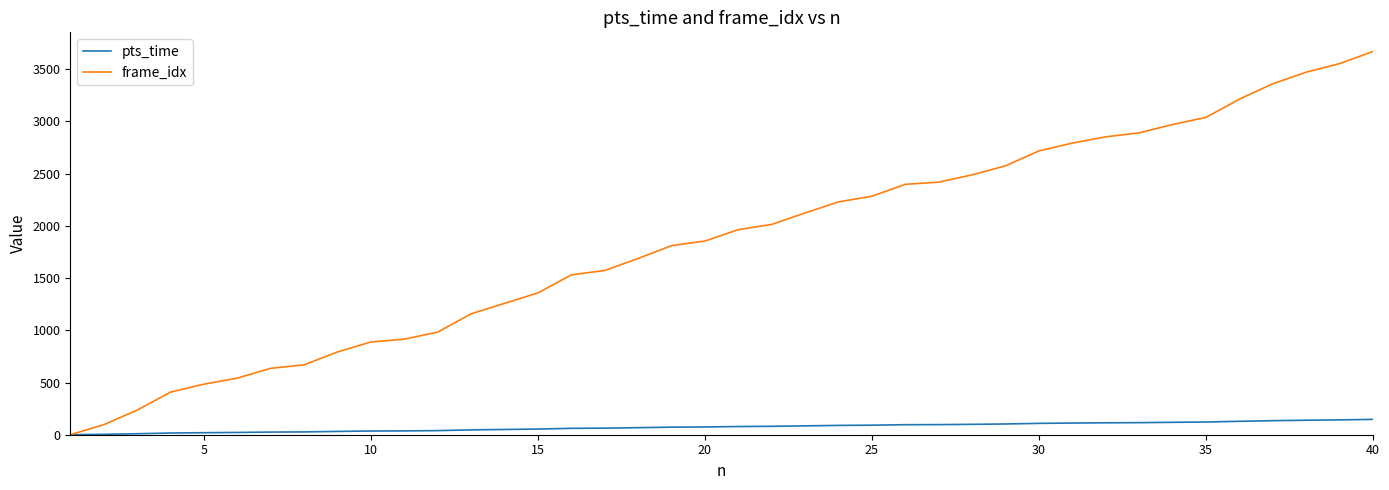

List the series in order of their peak value, highest first.

frame_idx, pts_time